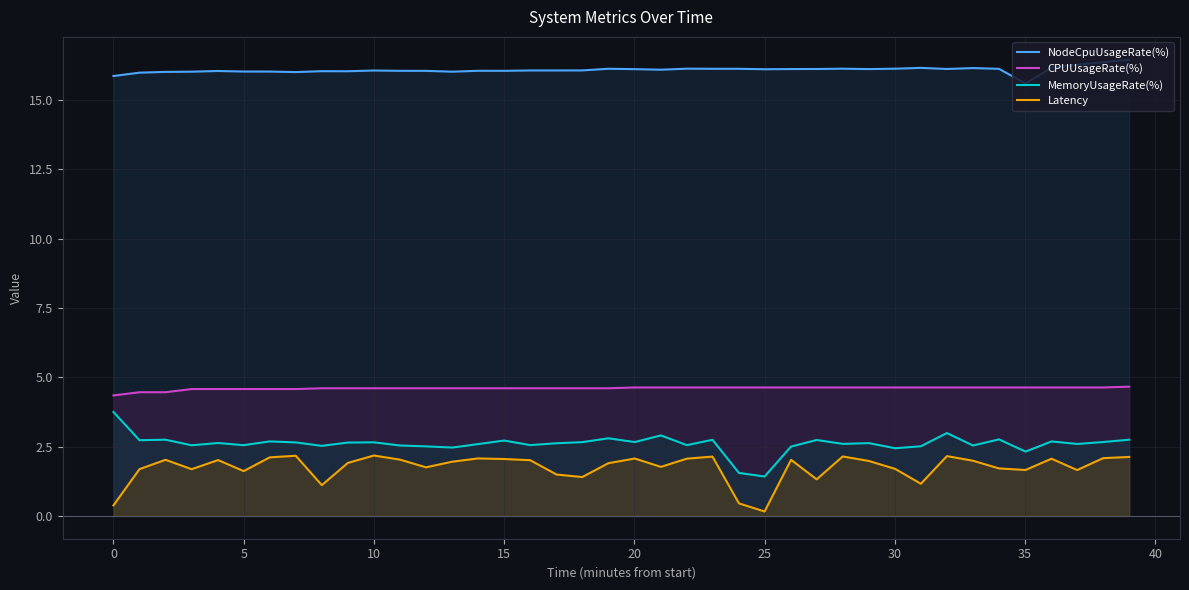

What is the label of the 29th point from the left?

28